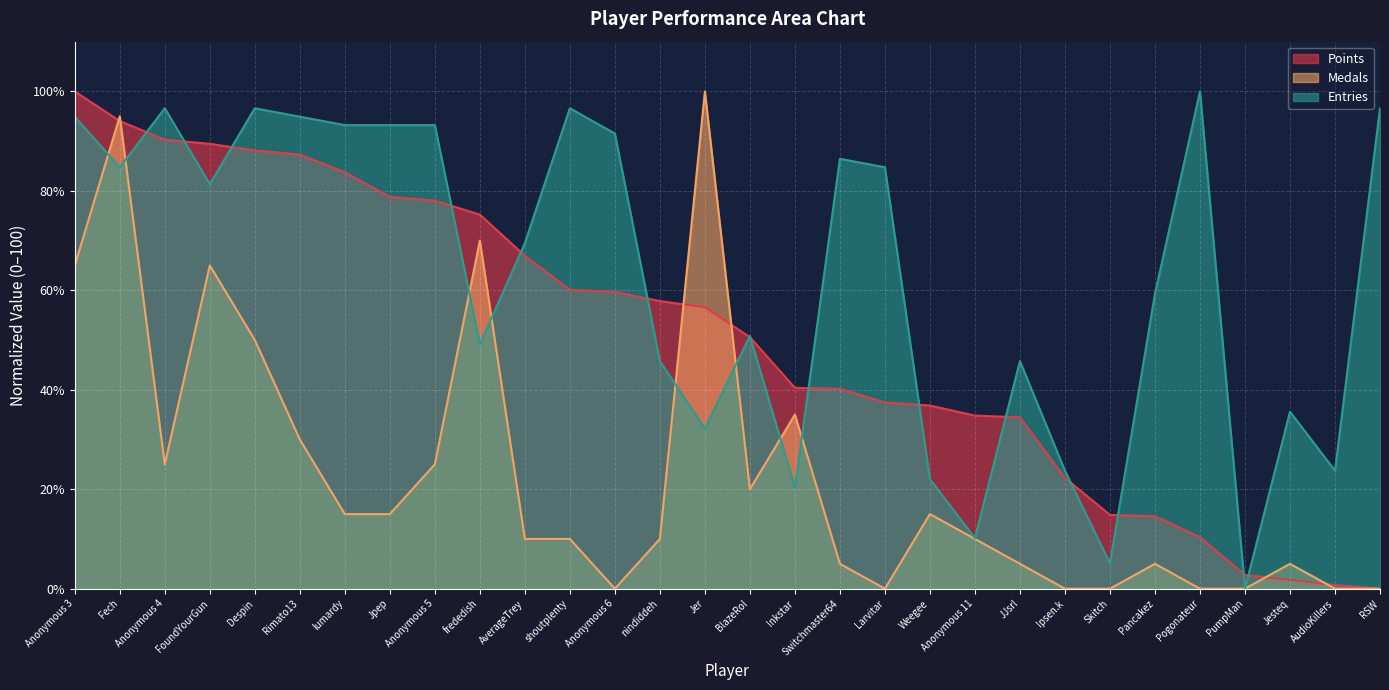

What is the maximum value for Entries?

100.0